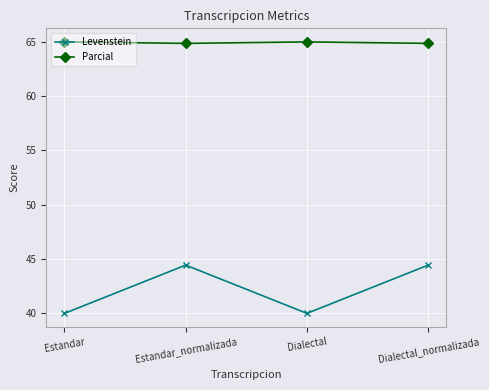

Between Dialectal and Dialectal_normalizada, which series saw the biggest shift?

Levenstein